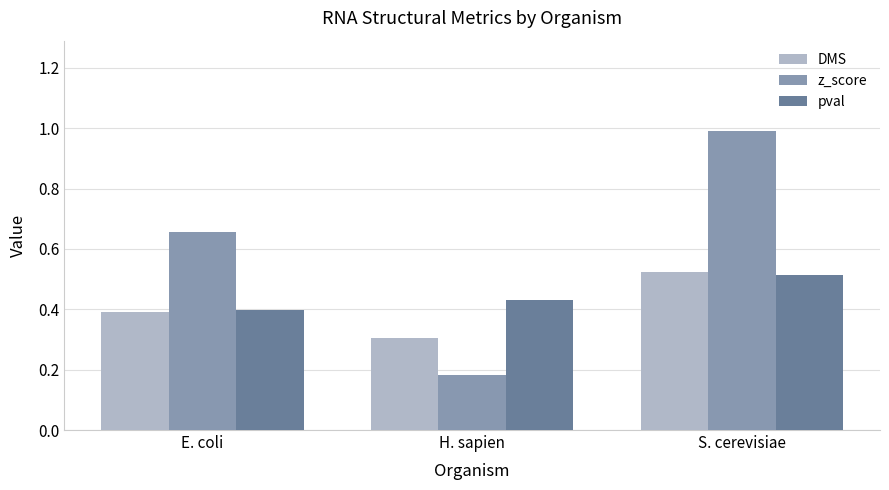

Rank the series at H. sapien from lowest to highest value.

z_score, DMS, pval